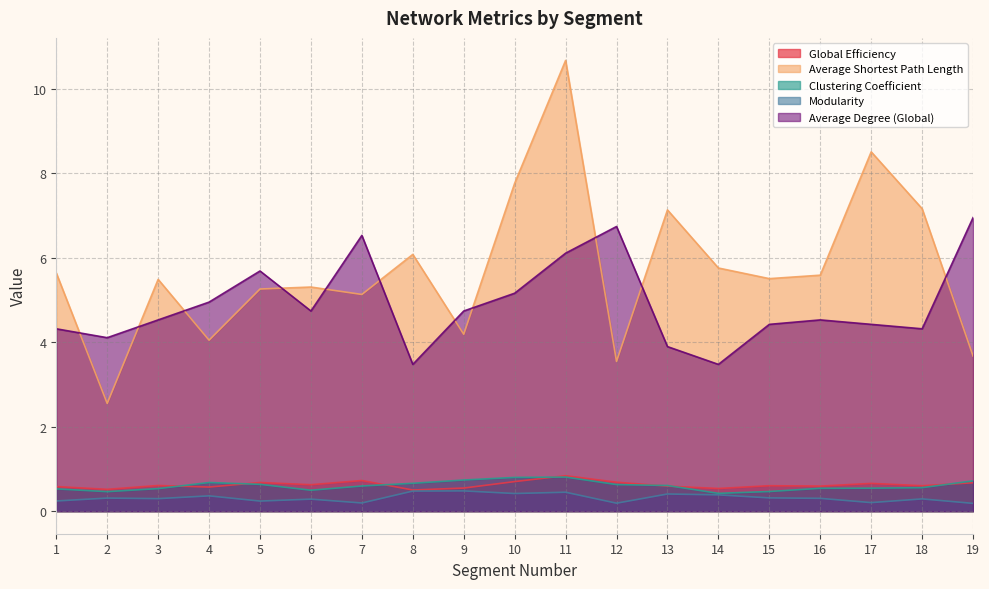

Which series has the largest range (max minus min)?

Average Shortest Path Length